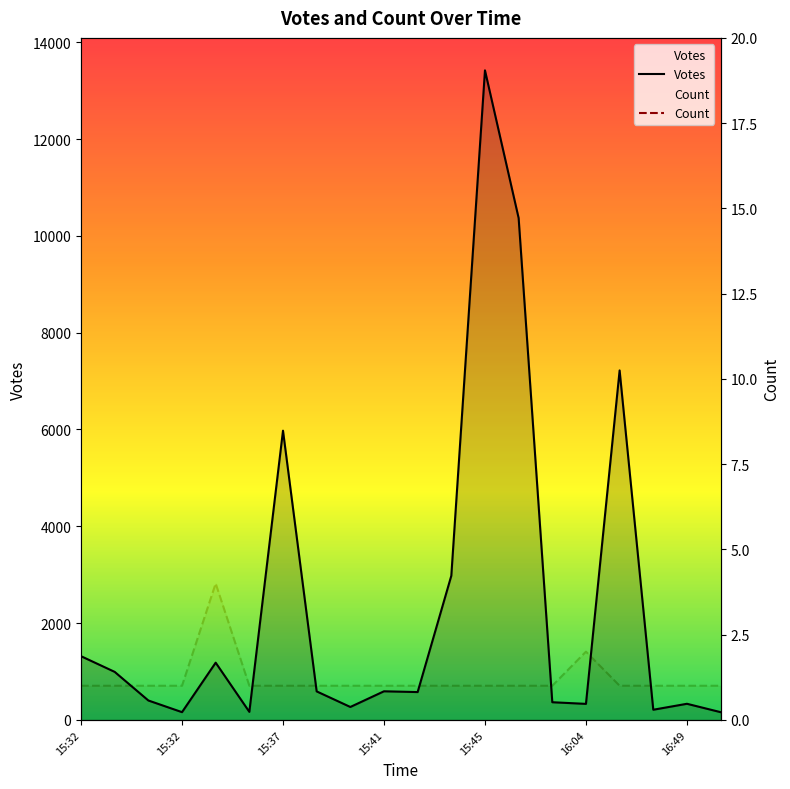

True or false: Count and Votes cross at least once.

False